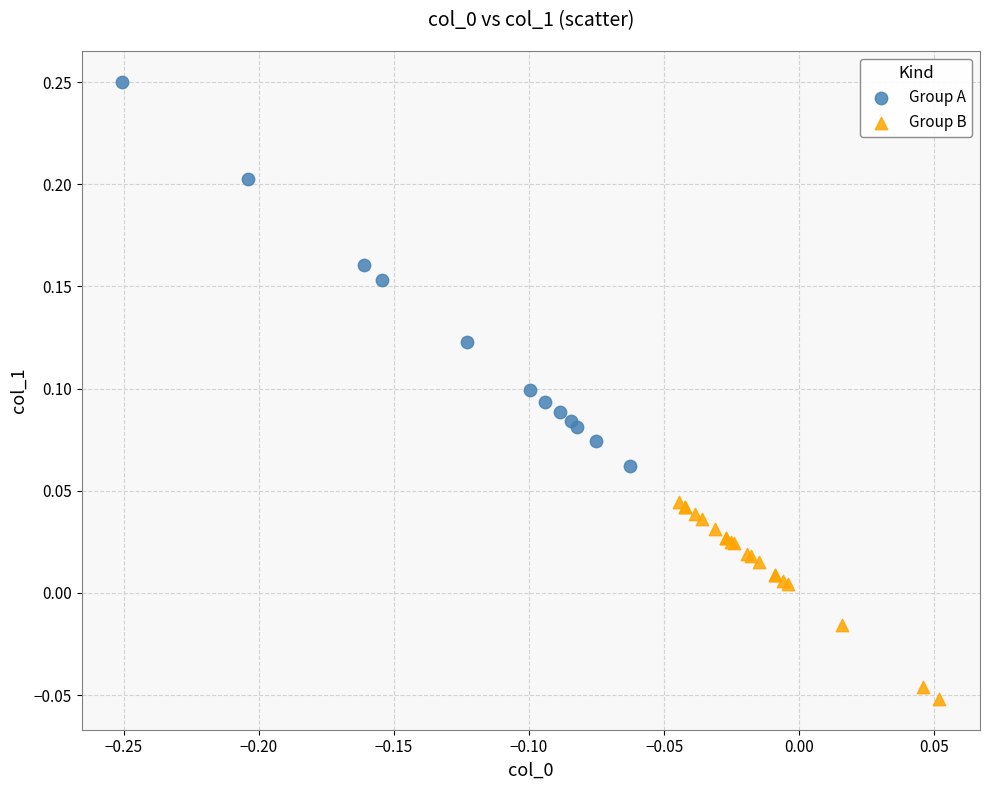

Which series has the largest Y range (max minus min)?

Group A